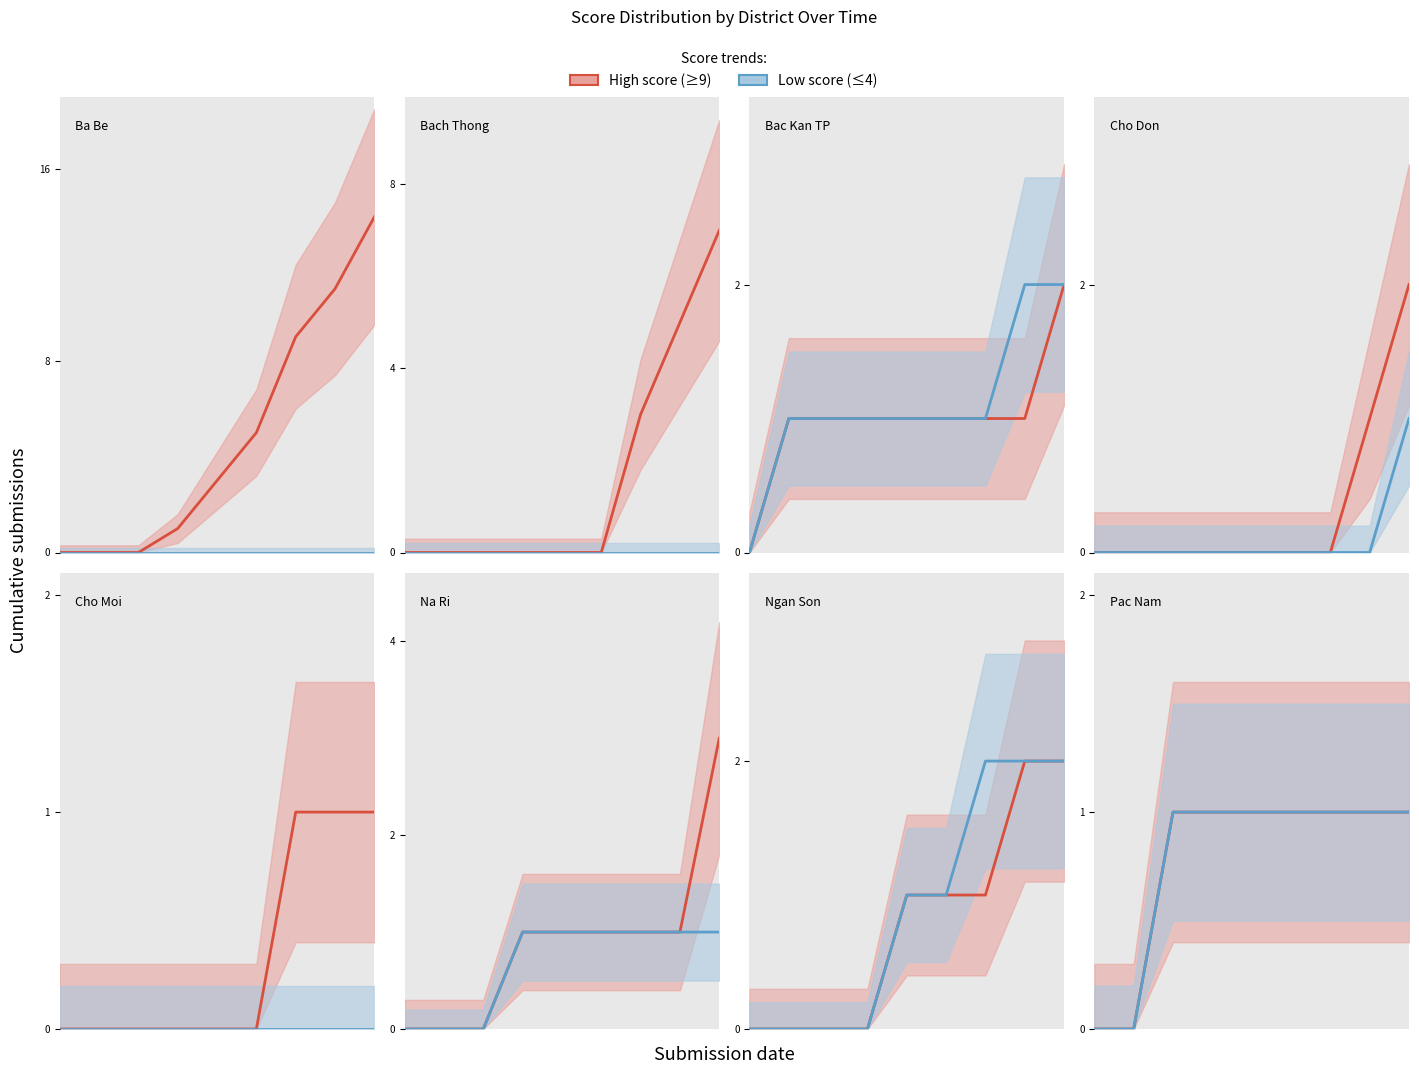

Is it true that High score (≥9) equals 2 at 5?

False